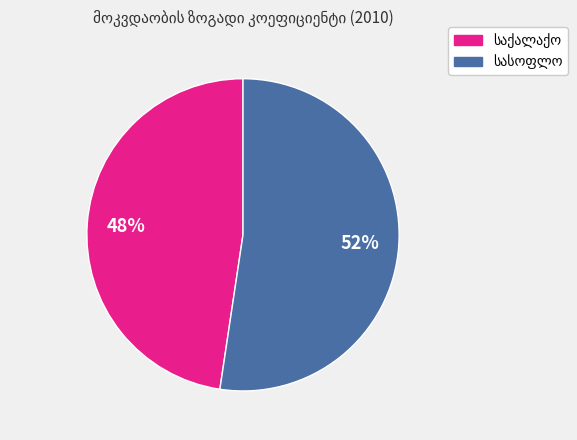

To the nearest percent, what is the average slice percentage?

50%